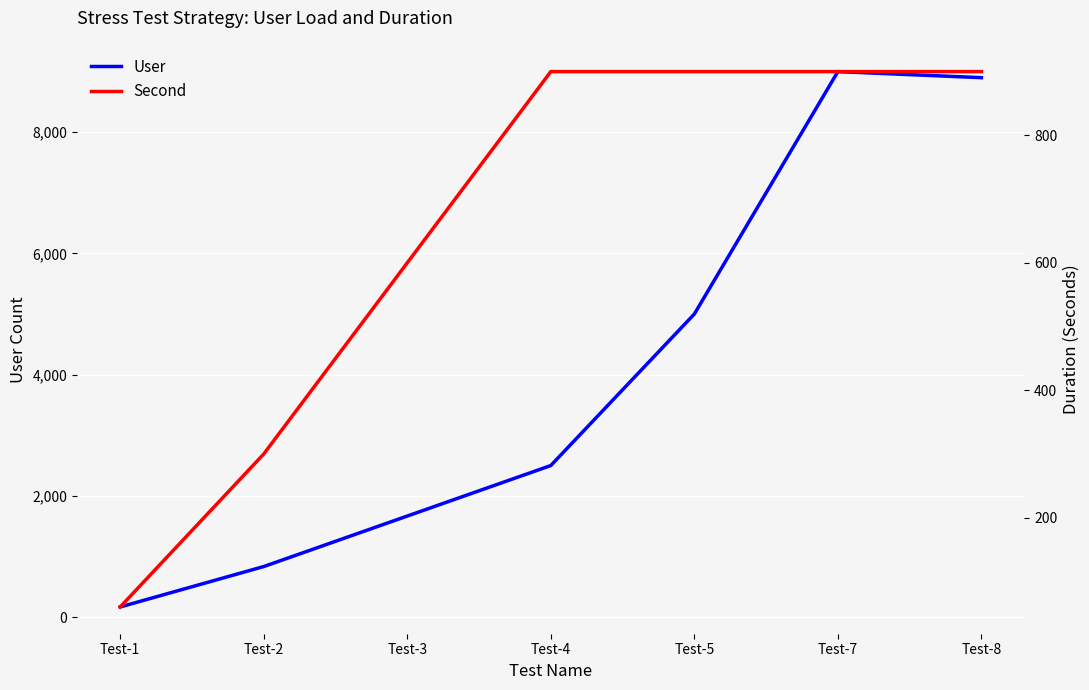

How many lines are shown in the chart?

2